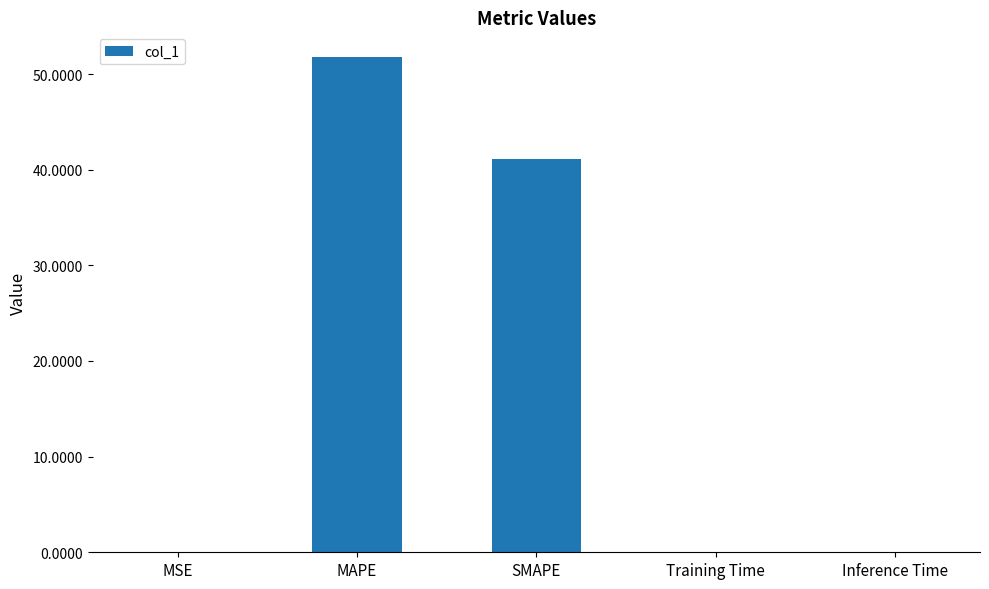

What is the maximum value shown in the chart?

51.8